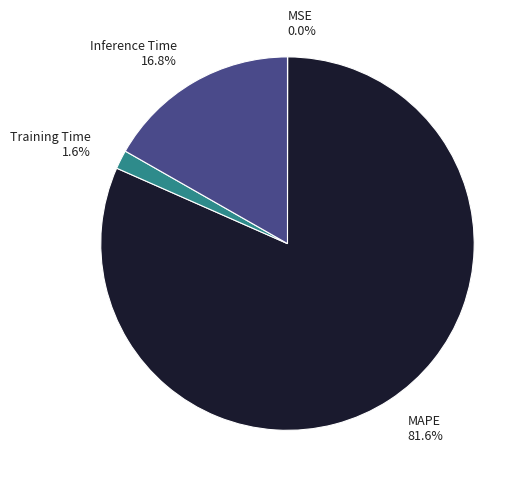

What is the largest slice in the pie chart?

MAPE